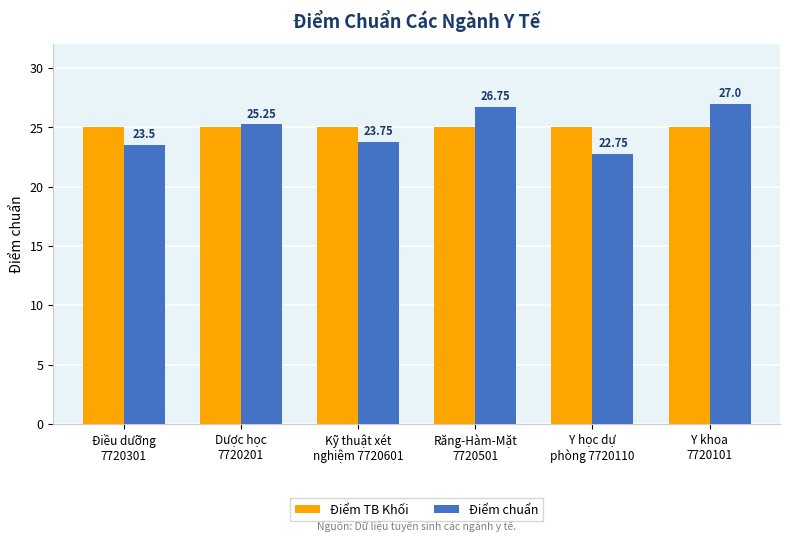

What is the sum of the Điểm TB Khối values at Y học dự
phòng 7720110 and Kỹ thuật xét
nghiệm 7720601?

50.0